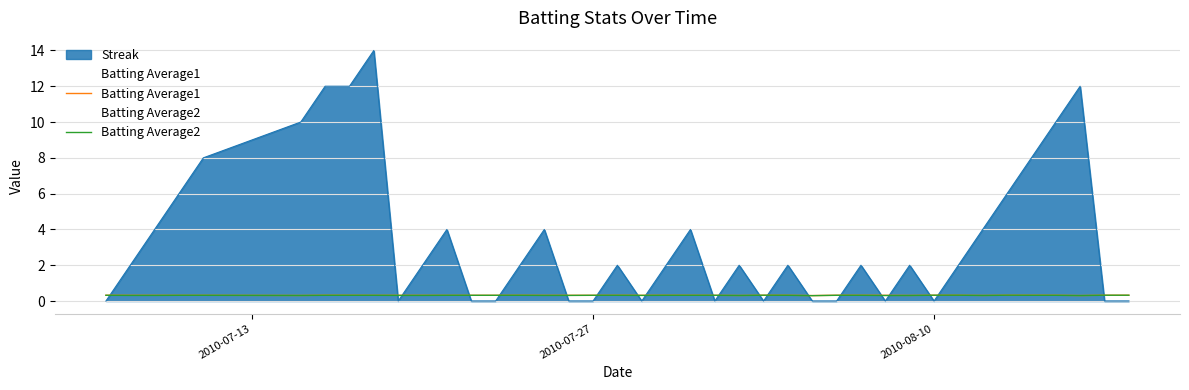

Does the chart have visible grid lines?

Yes